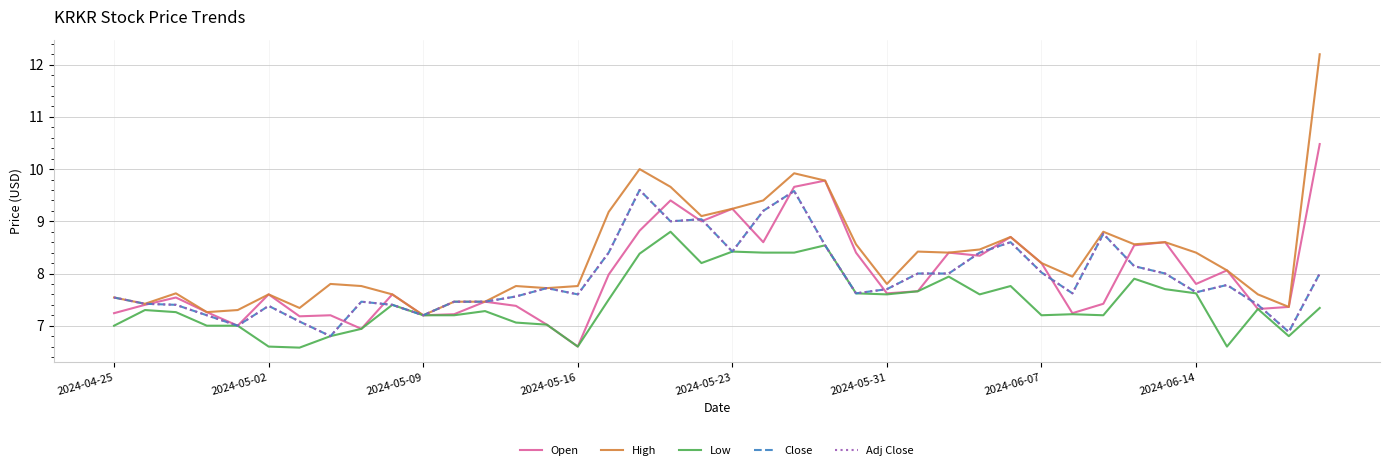

Does the chart display data point markers on the line(s)?

No